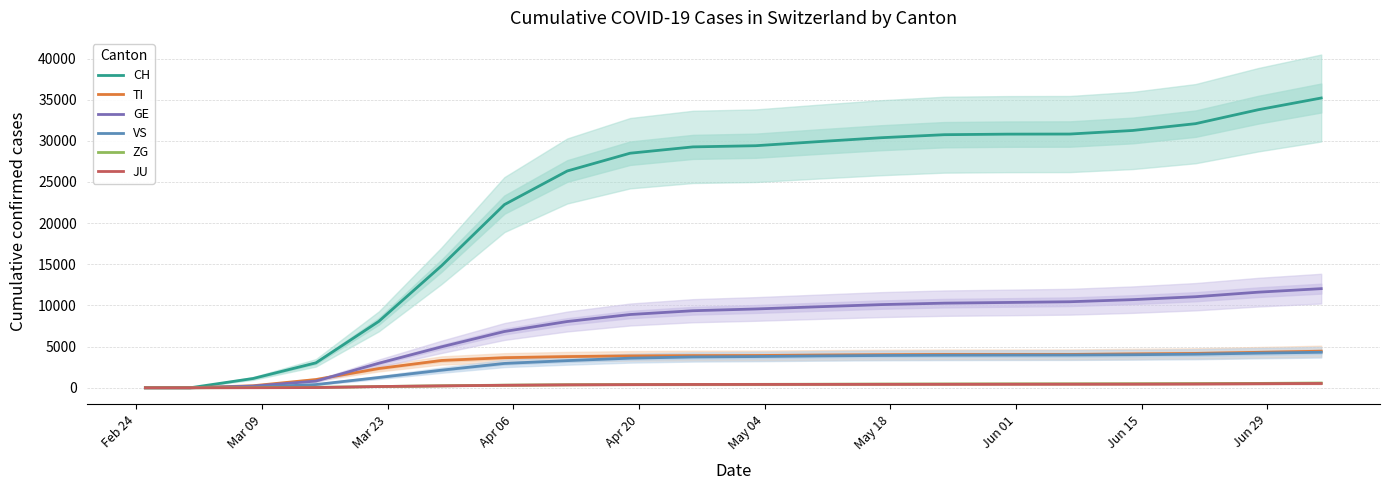

What is the sum of all GE values?

148143